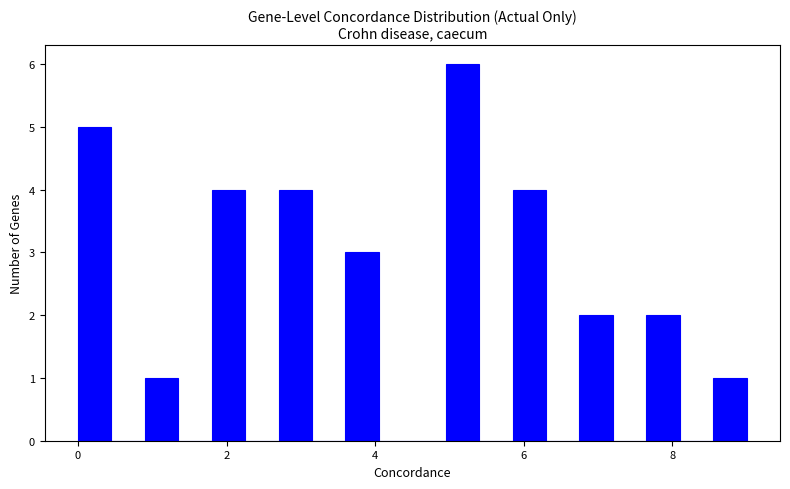

Around what value on the x-axis is the tallest bar? Give the approximate position of its centre, as read against the axis.

5.2